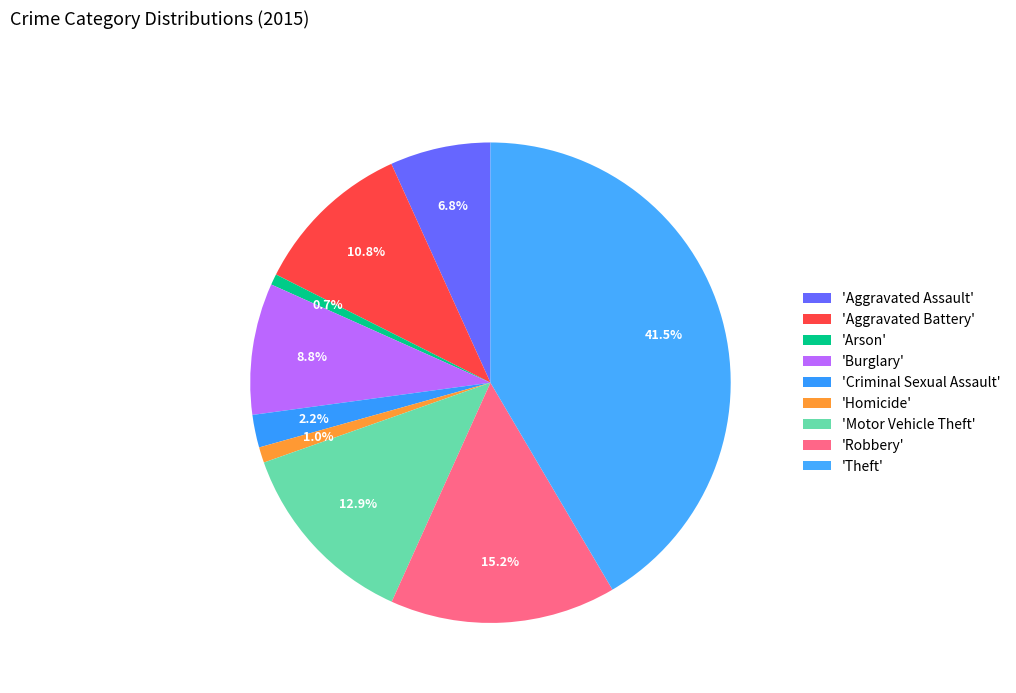

Count the number of slices in the pie.

9